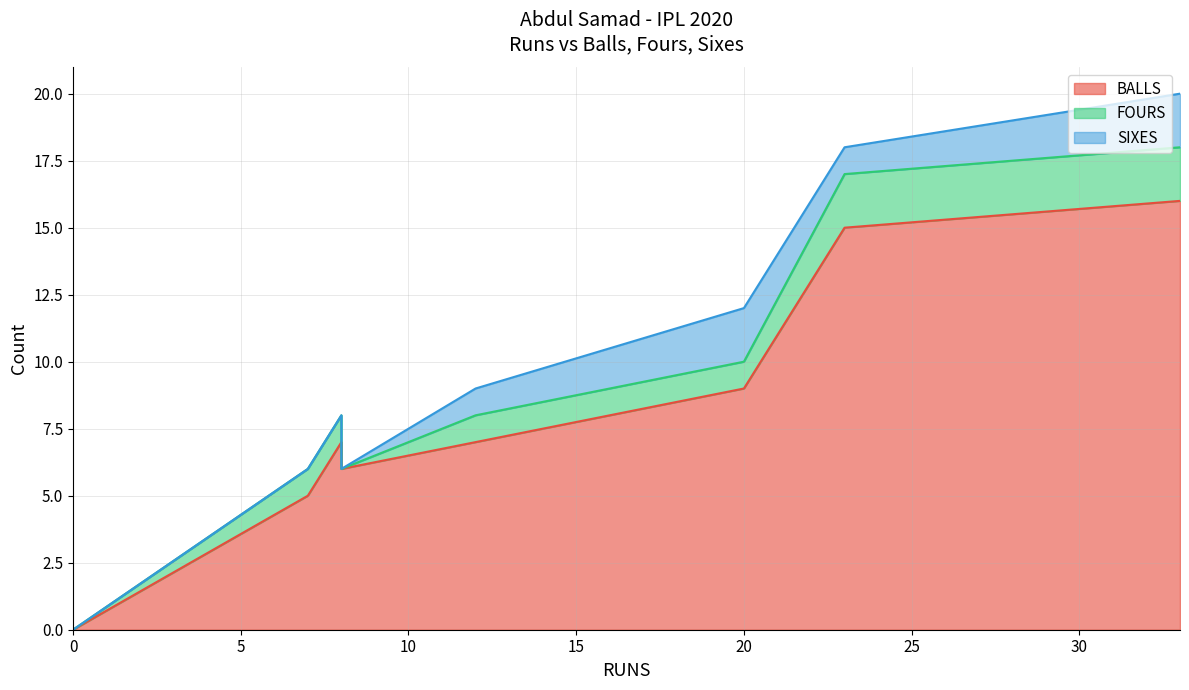

What is the difference between the SIXES values at 7 and 33?

2